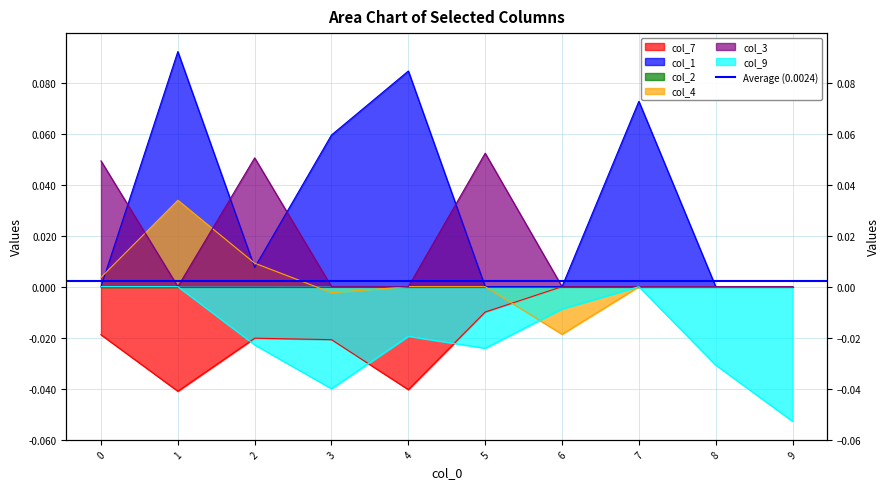

Reading right to left, what are all the values shown in this chart?

col_7: 9=0.0	8=0.0	7=0.0	6=0.0	5=-0.0	4=-0.0	3=-0.0	2=-0.0	1=-0.0	0=-0.0
col_1: 9=0.0	8=0.0	7=0.1	6=0.0	5=0.0	4=0.1	3=0.1	2=0.0	1=0.1	0=0.0
col_4: 9=0.0	8=0.0	7=0.0	6=-0.0	5=0.0	4=0.0	3=-0.0	2=0.0	1=0.0	0=0.0
col_3: 9=0.0	8=0.0	7=0.0	6=0.0	5=0.1	4=0.0	3=0.0	2=0.1	1=0.0	0=0.0
col_9: 9=-0.1	8=-0.0	7=0.0	6=-0.0	5=-0.0	4=-0.0	3=-0.0	2=-0.0	1=0.0	0=0.0